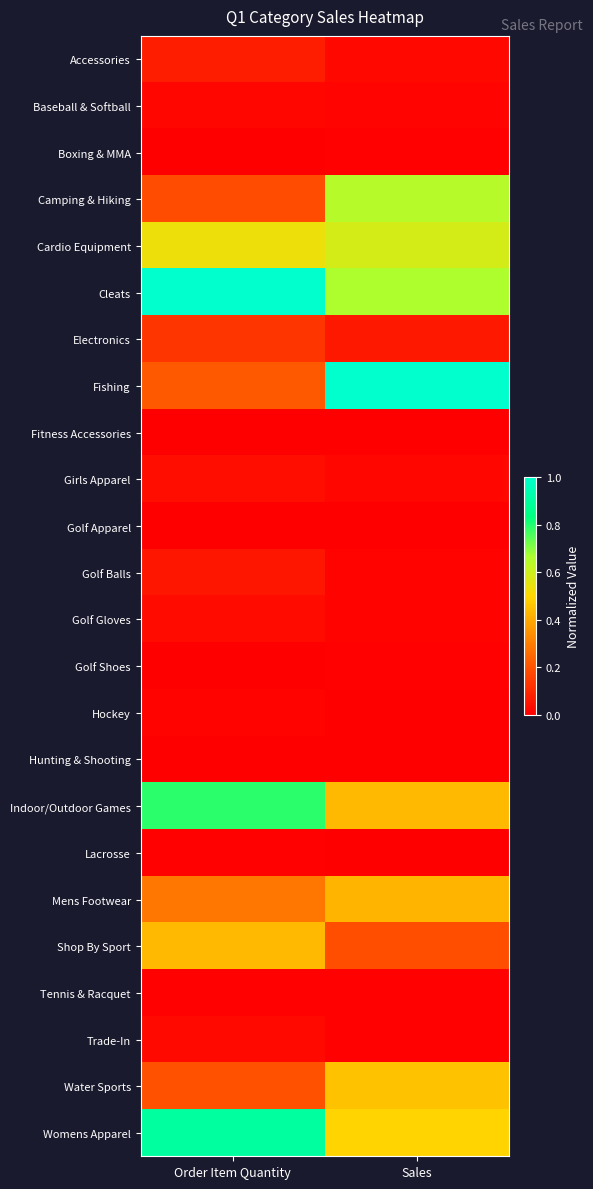

Which series has the widest spread of values?

Fishing